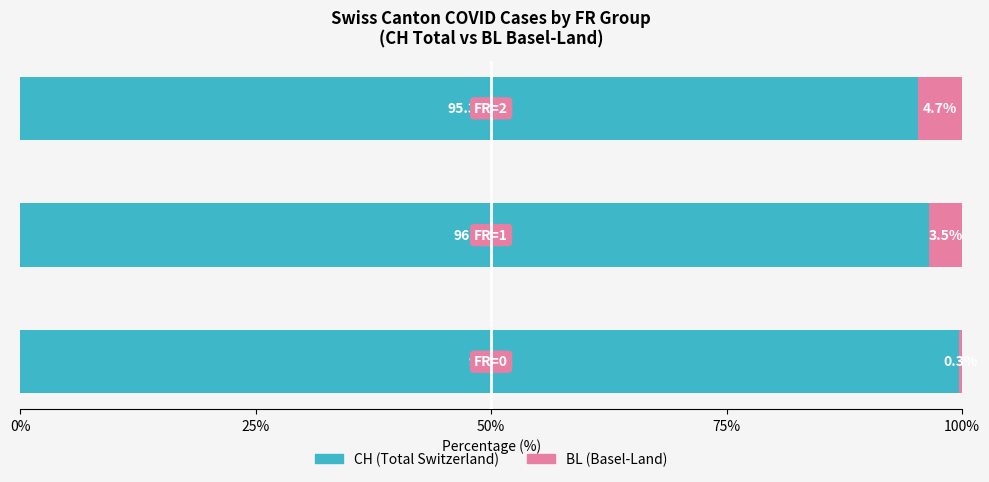

What is the lowest value of the CH (Total Switzerland) series?

95.3